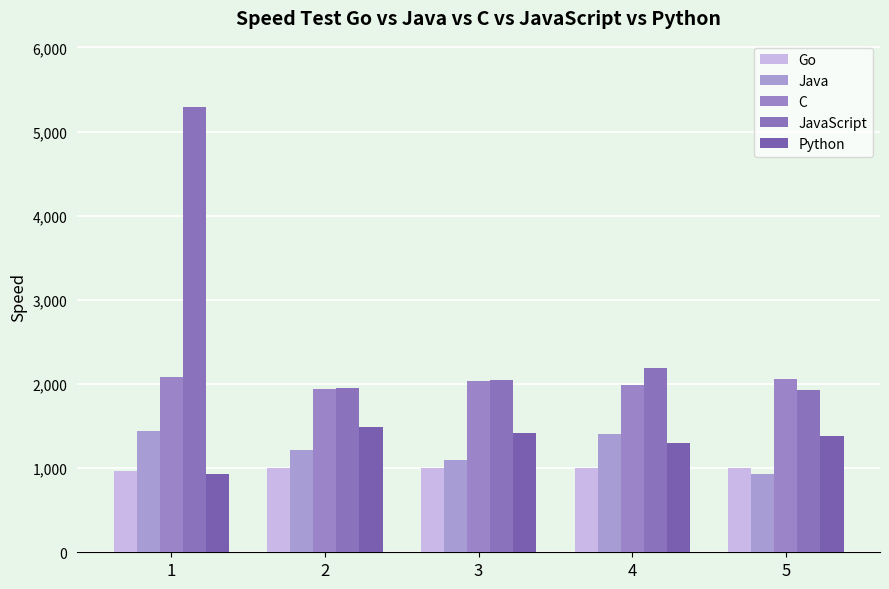

At which label does Python reach its minimum?

1